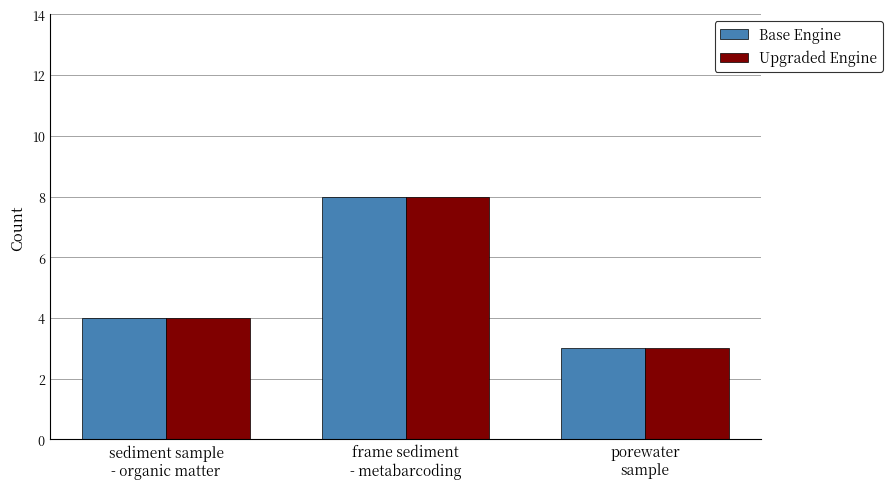

Reading left to right, extract all data points from this chart.

Base Engine: sediment sample
- organic matter=4	frame sediment
- metabarcoding=8	porewater
sample=3
Upgraded Engine: sediment sample
- organic matter=4	frame sediment
- metabarcoding=8	porewater
sample=3